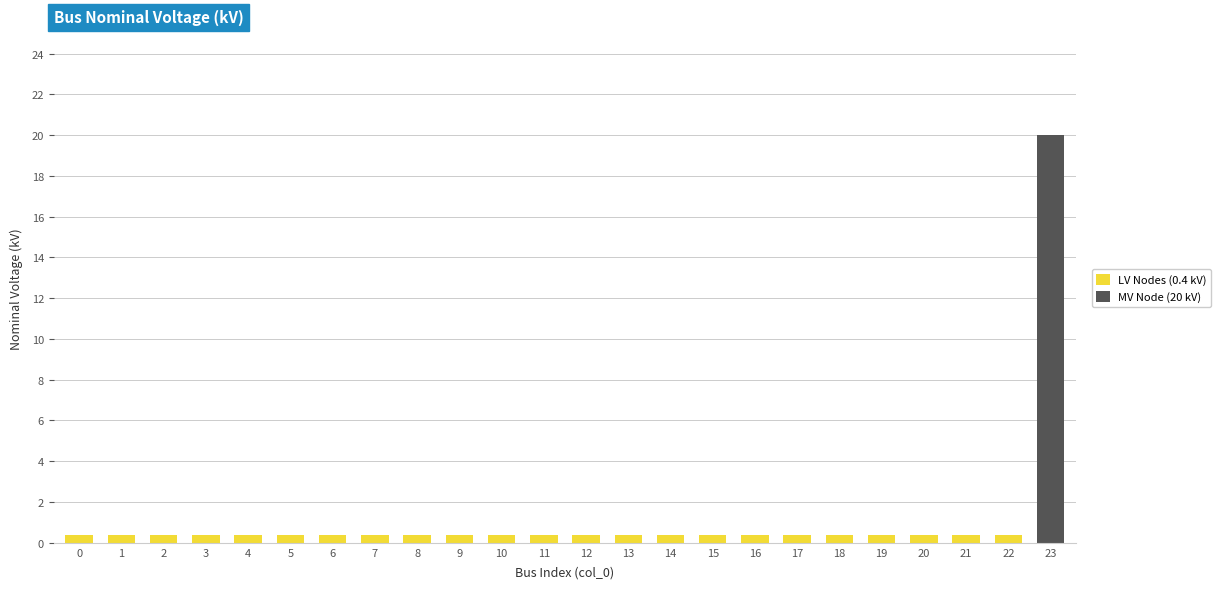

Is it true that LV Nodes (0.4 kV) equals 0.4 at 20?

True